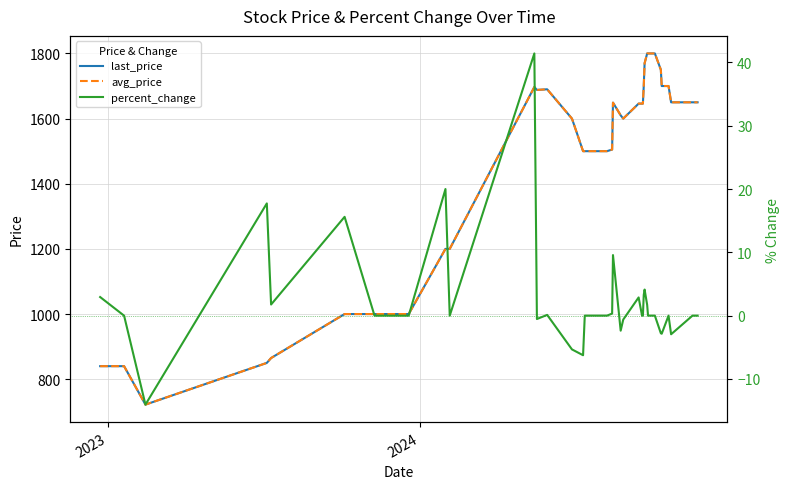

Reading left to right, list all the values displayed in this chart.

last_price: 840.0	840.0	722.0	850.0	865.0	1000.0	1000.0	1000.0	1000.0	1000.0	1200.0	1200.0	1697.0	1688.0	1690.0	1600.0	1500.0	1500.0	1500.0	1500.0	1500.0	1505.0	1649.0	1610.0	1600.0	1646.0	1646.0	1646.0	1700.0	1770.0	1800.0	1800.0	1800.0	1750.0	1700.0	1700.0	1650.0	1650.0	1650.0	1650.0
avg_price: 840.0	840.0	722.0	850.0	865.0	1000.0	1000.0	1000.0	1000.0	1000.0	1200.0	1200.0	1697.0	1688.0	1690.0	1600.0	1500.0	1500.0	1500.0	1500.0	1500.0	1505.0	1649.0	1610.0	1600.0	1646.0	1646.0	1646.0	1700.0	1770.0	1800.0	1800.0	1800.0	1750.0	1700.0	1700.0	1650.0	1650.0	1650.0	1650.0
percent_change: 2.9	0.0	-14.1	17.7	1.8	15.6	0.0	0.0	0.0	0.0	20.0	0.0	41.4	-0.5	0.1	-5.3	-6.2	0.0	0.0	0.0	0.0	0.3	9.6	-2.4	-0.6	2.9	0.0	0.0	3.3	4.1	1.7	0.0	0.0	-2.8	-2.9	0.0	-2.9	0.0	0.0	0.0